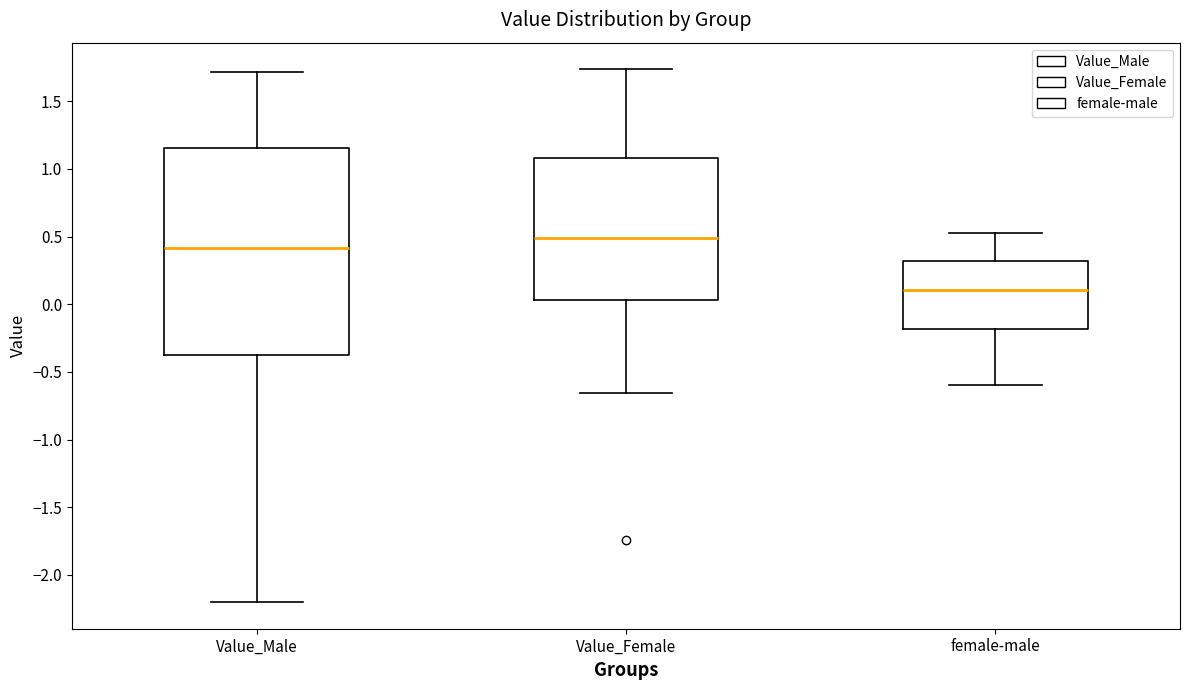

Reading left to right, read every box against the y-axis: the position of its median line, the range the box covers, and the ends of its whiskers. The values are not printed on the chart, so give them approximately, as read against the axis.

Value_Male: median 0.40, box -0.40 to 1.15, whiskers -2.20 to 1.70
Value_Female: median 0.50, box 0.05 to 1.10, whiskers -0.65 to 1.75
female-male: median 0.10, box -0.20 to 0.30, whiskers -0.60 to 0.55